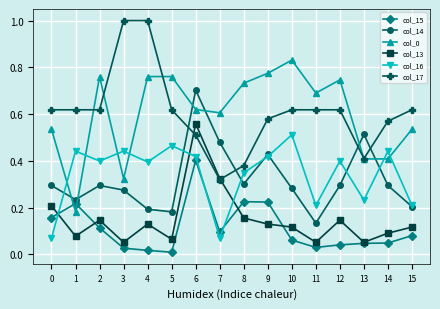

True or false: col_16 and col_17 cross at least once.

False